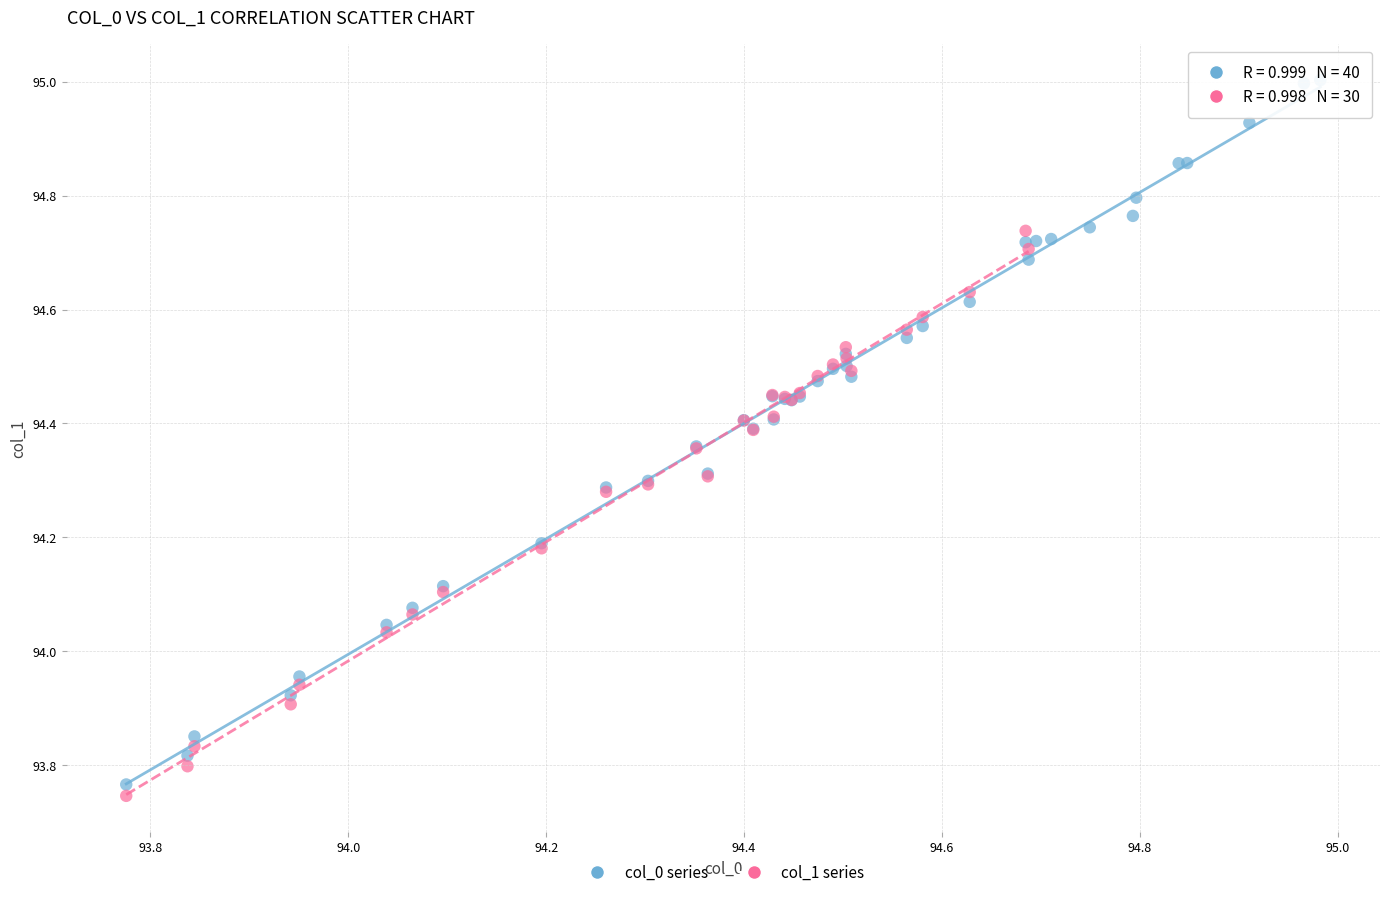

Which series has the widest spread of Y values?

col_0 series